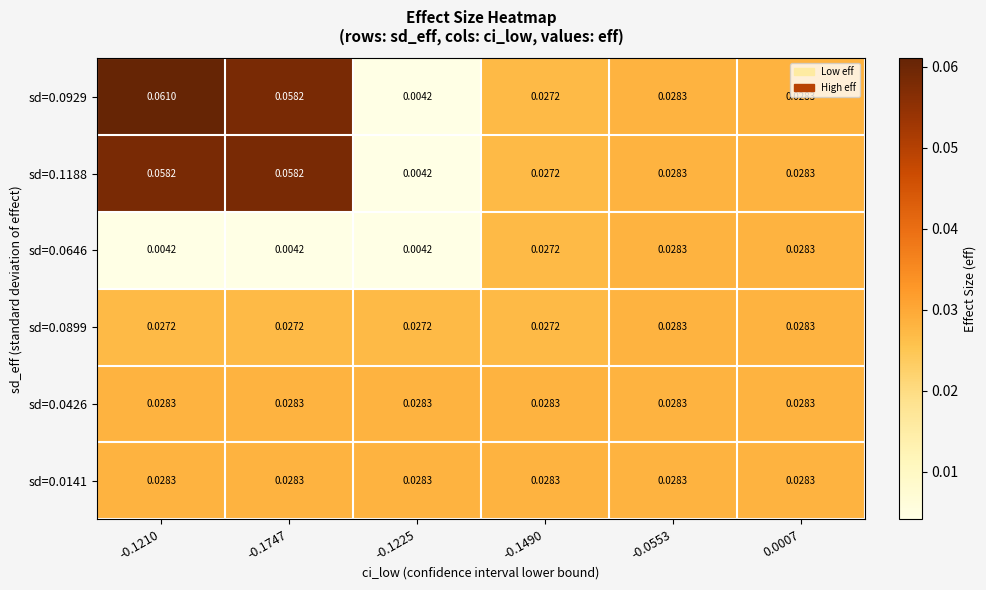

How many categories are shown in the chart?

6